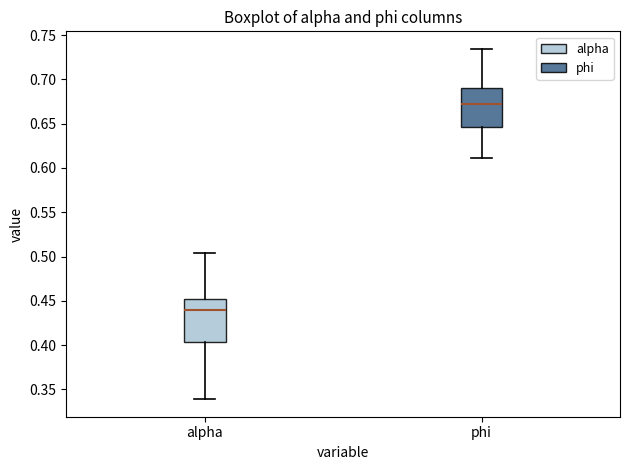

Reading left to right, transcribe this box plot: for each box, give where its median line is, the range the box spans, and where its two whiskers end, as read against the y-axis. The values are not printed on the chart, so give them approximately, as read against the axis.

alpha: median 0.440, box 0.405 to 0.450, whiskers 0.340 to 0.505
phi: median 0.670, box 0.645 to 0.690, whiskers 0.610 to 0.735